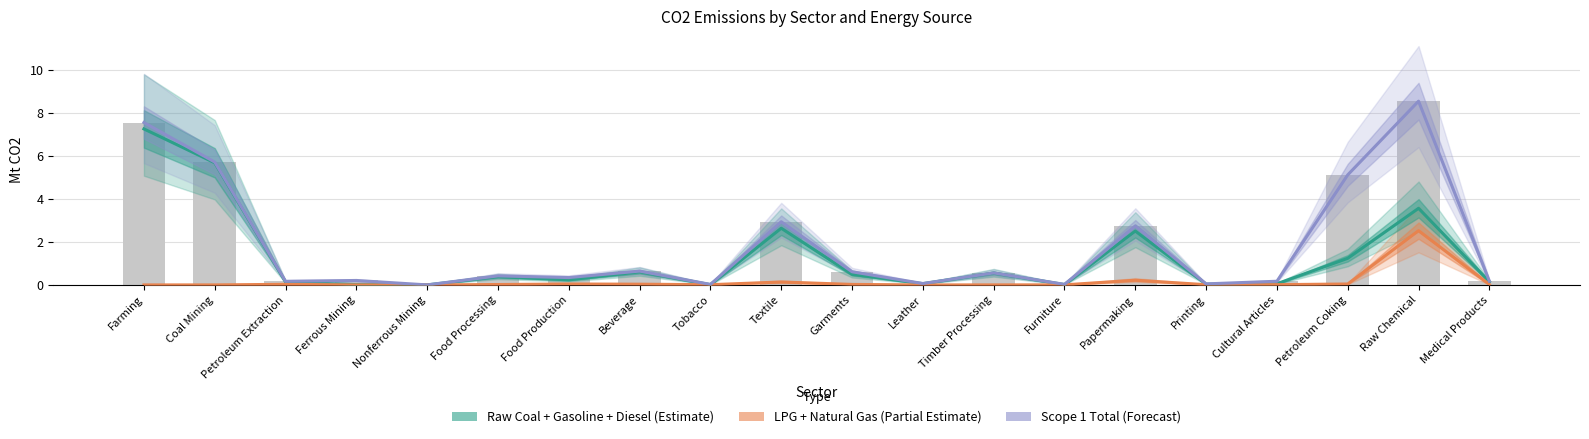

What is the total value across all series at Farming?

14.8